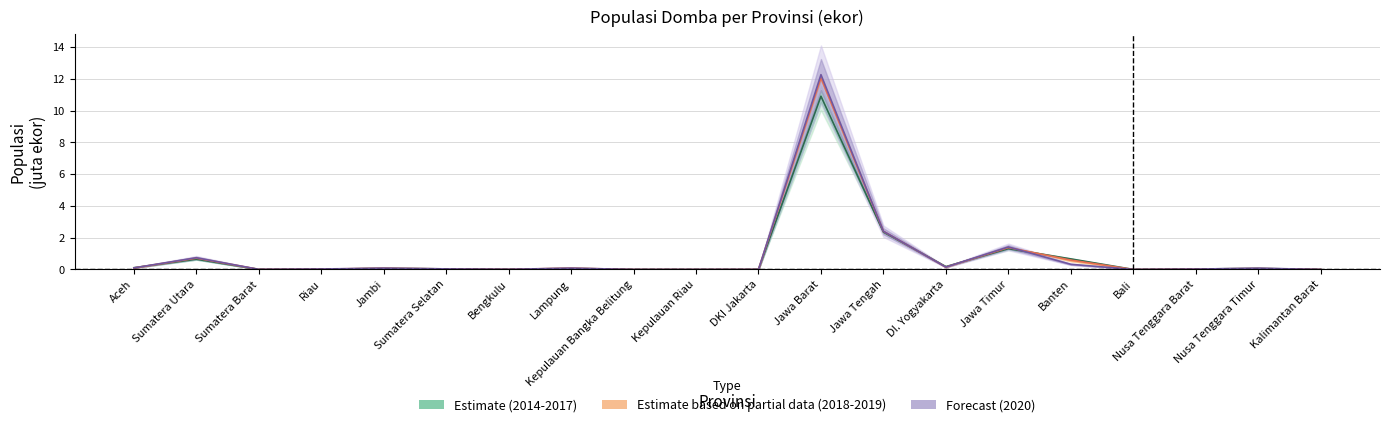

Which series has the widest spread of values?

Forecast (2020)